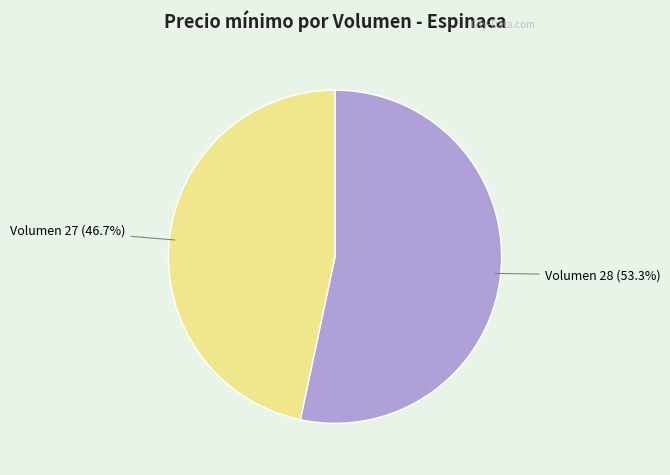

Is there any slice that represents more than half of the pie?

Yes